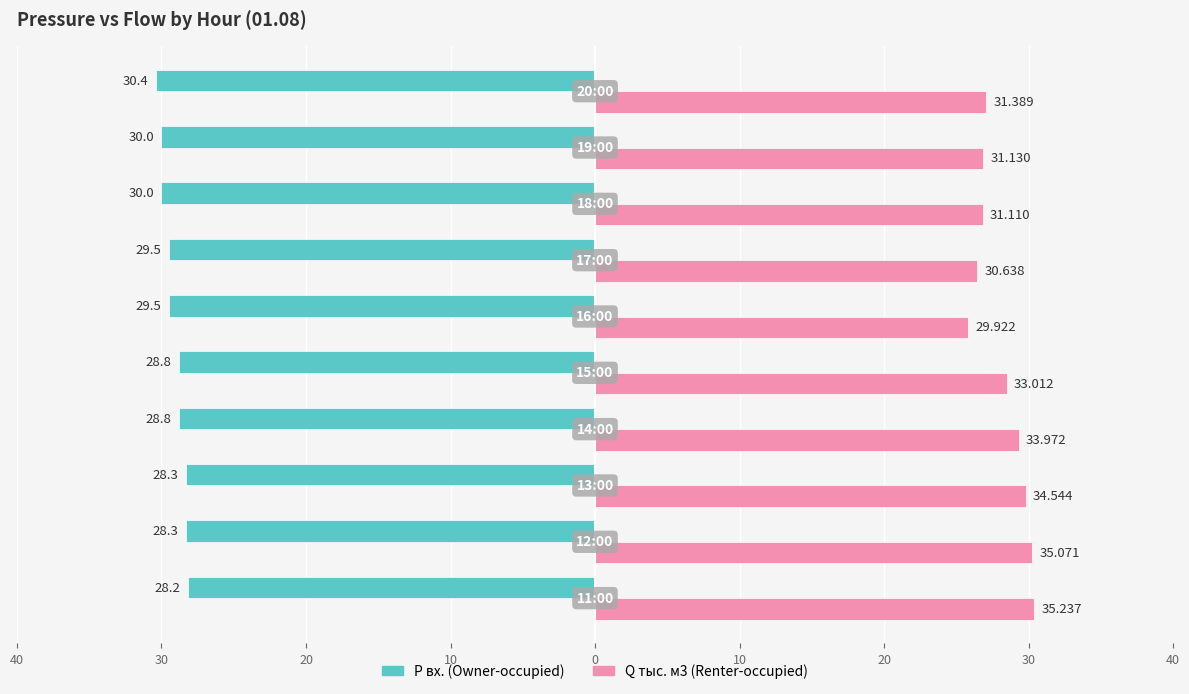

What are all the series names shown in the legend?

P вх. (Owner-occupied), Q тыс. м3 (Renter-occupied)